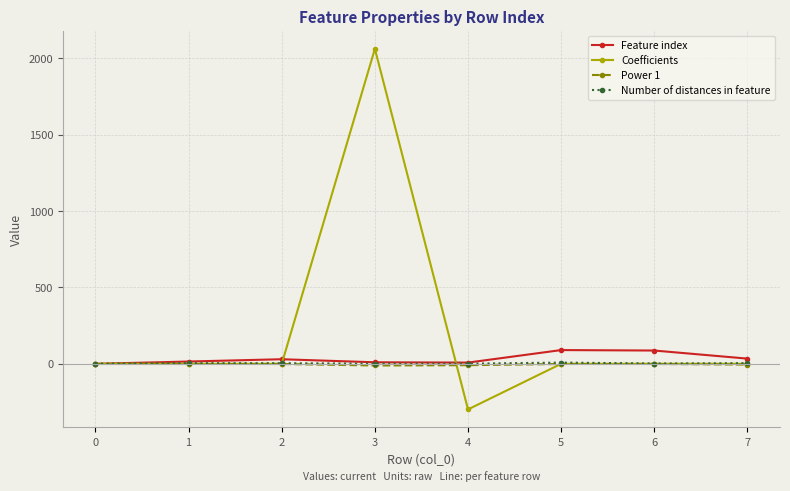

Which series has the largest range (max minus min)?

Coefficients